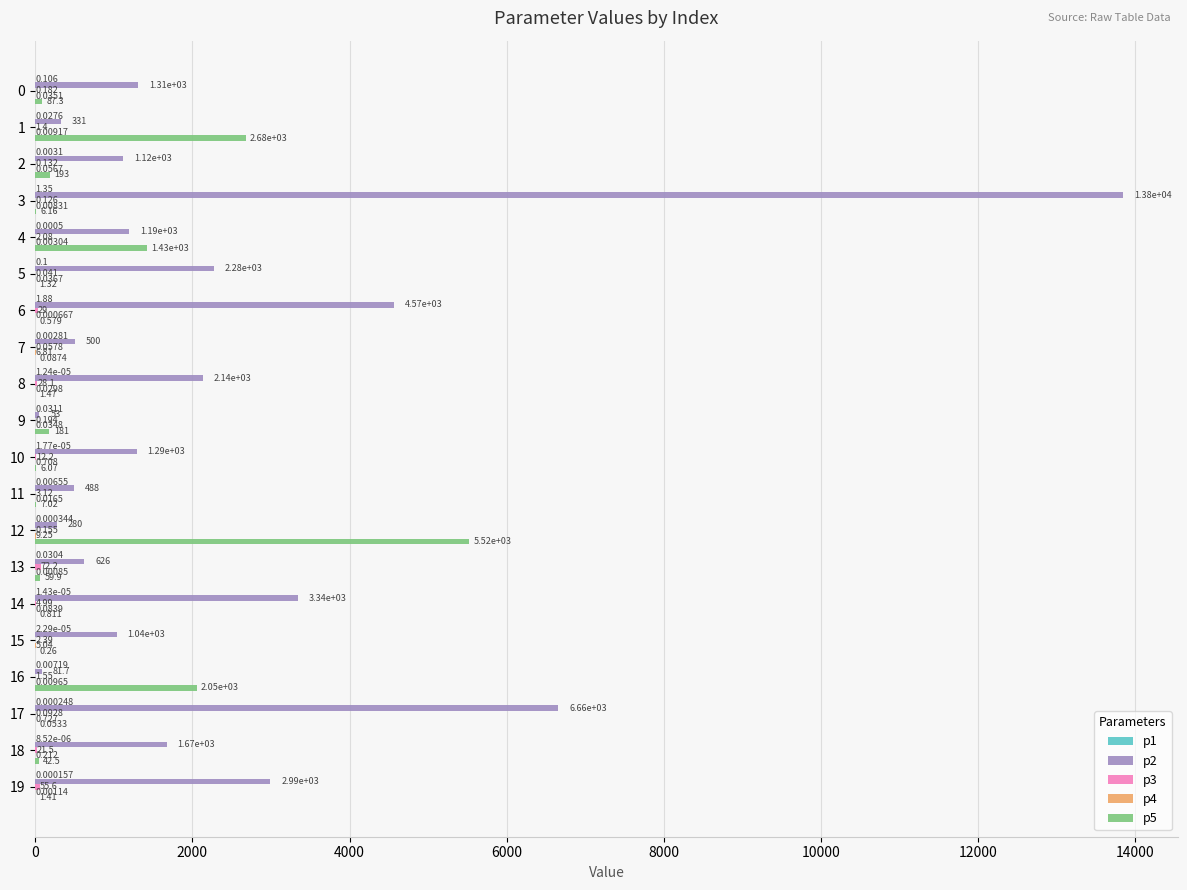

Rank the series at 15 from highest to lowest value.

p2, p4, p3, p5, p1